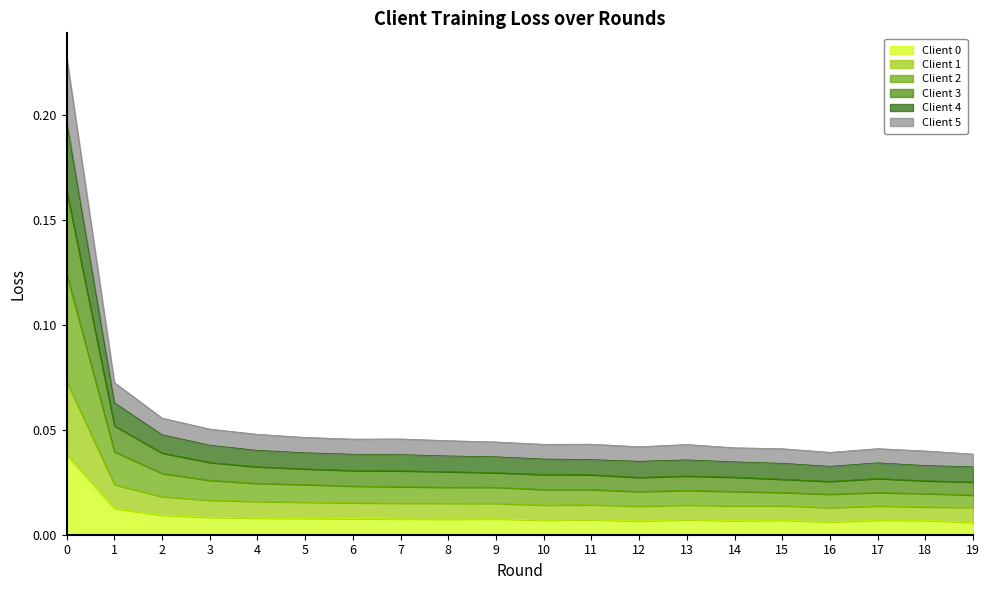

Does the chart display data point markers on the line(s)?

No